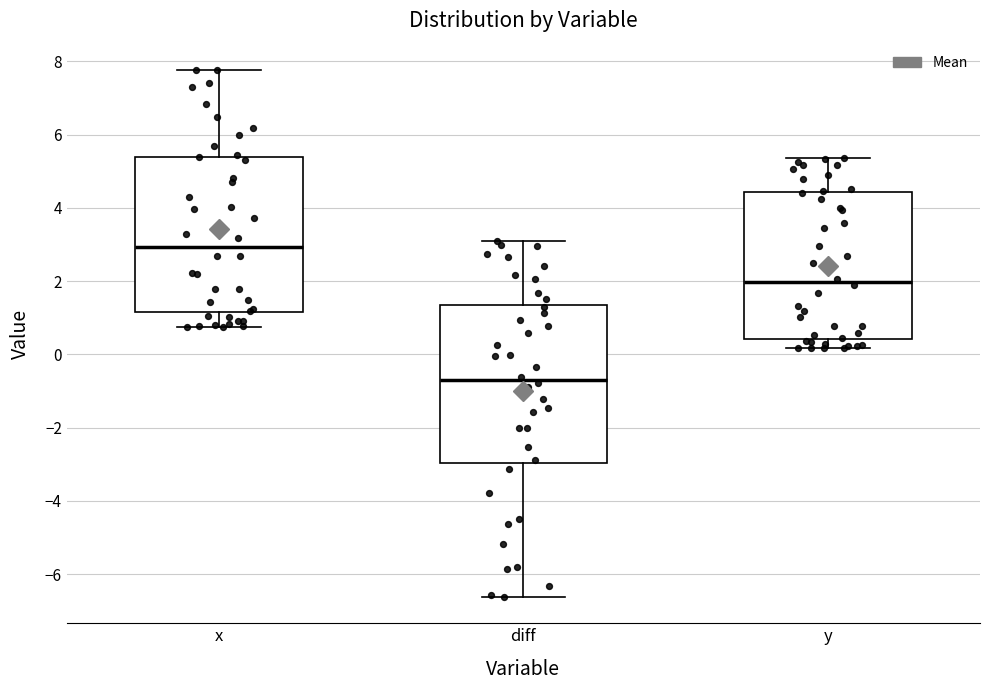

Which box's median line is the highest?

x